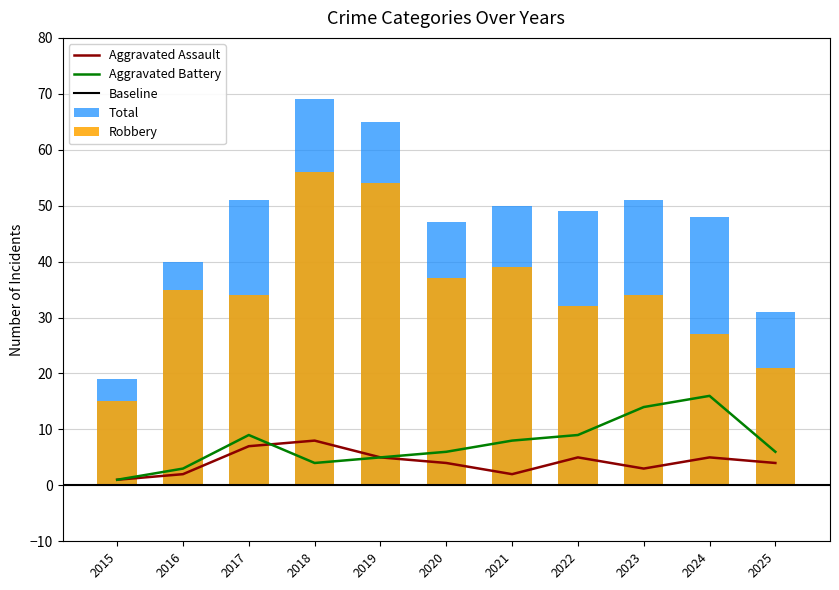

How many data points does each series have?

11